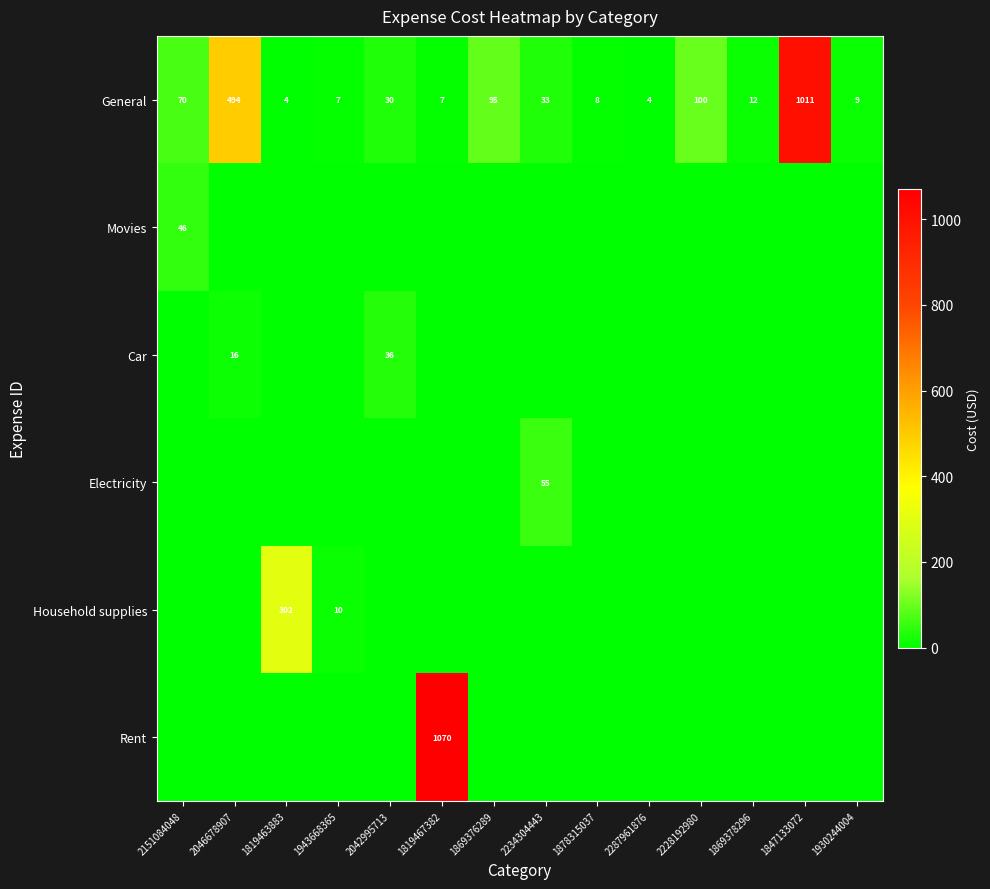

How many data points does each series have?

14